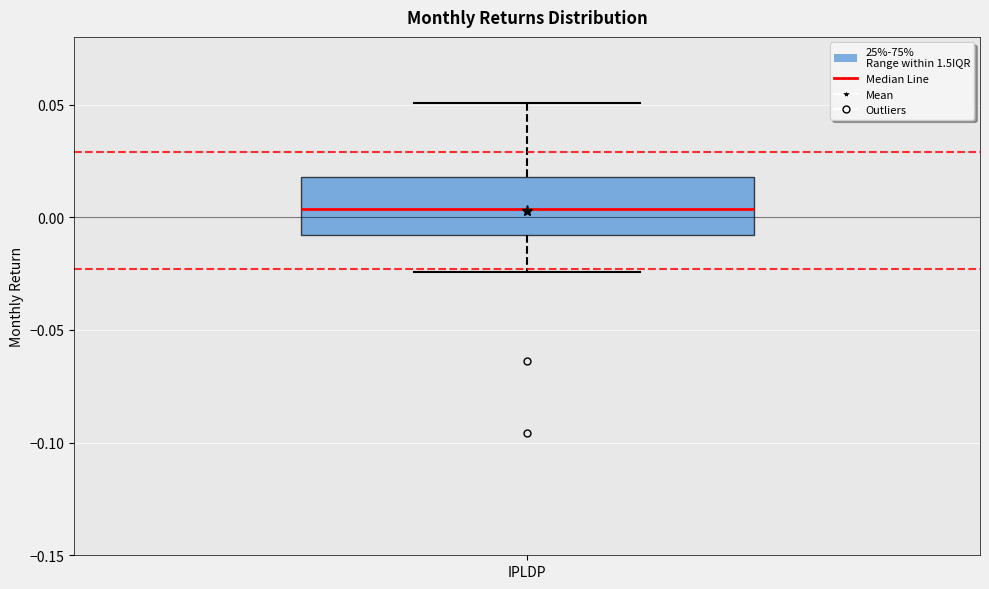

Transcribe this box plot: give where the median line is, the range the box spans, and where the two whiskers end, as read against the y-axis. The values are not printed on the chart, so give them approximately, as read against the axis.

median 0.005, box -0.010 to 0.020, whiskers -0.025 to 0.050